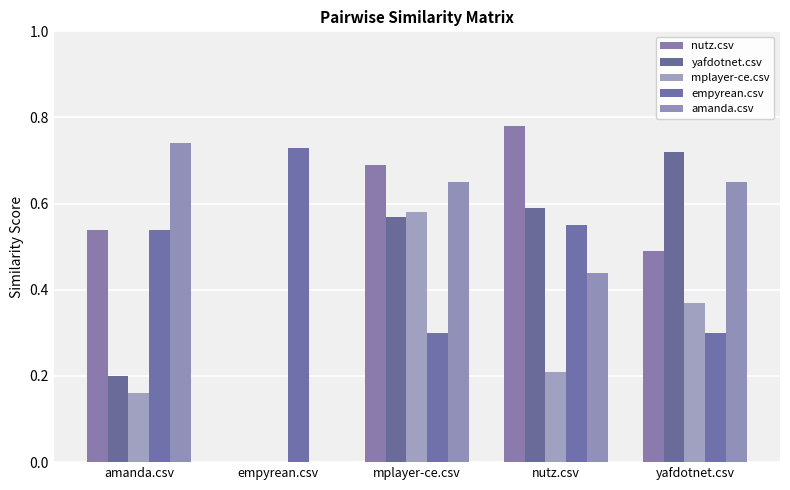

How many groups of bars are there?

5